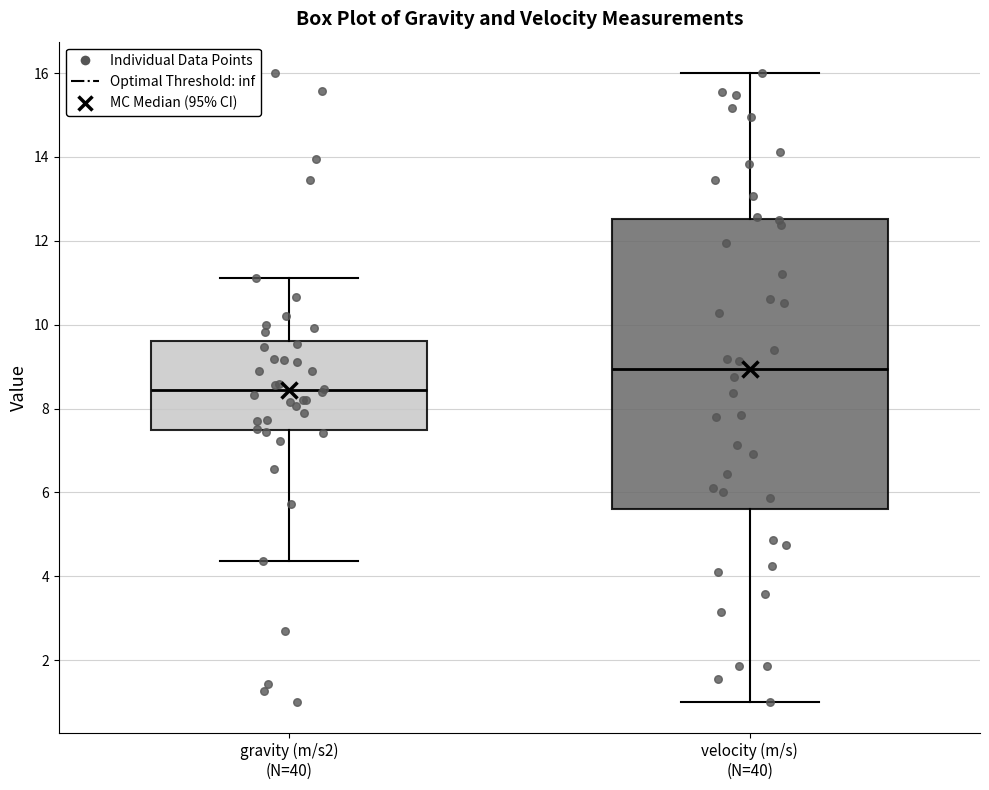

Which box is the tallest, from its lower edge to its upper edge?

velocity (m/s) (N=40)